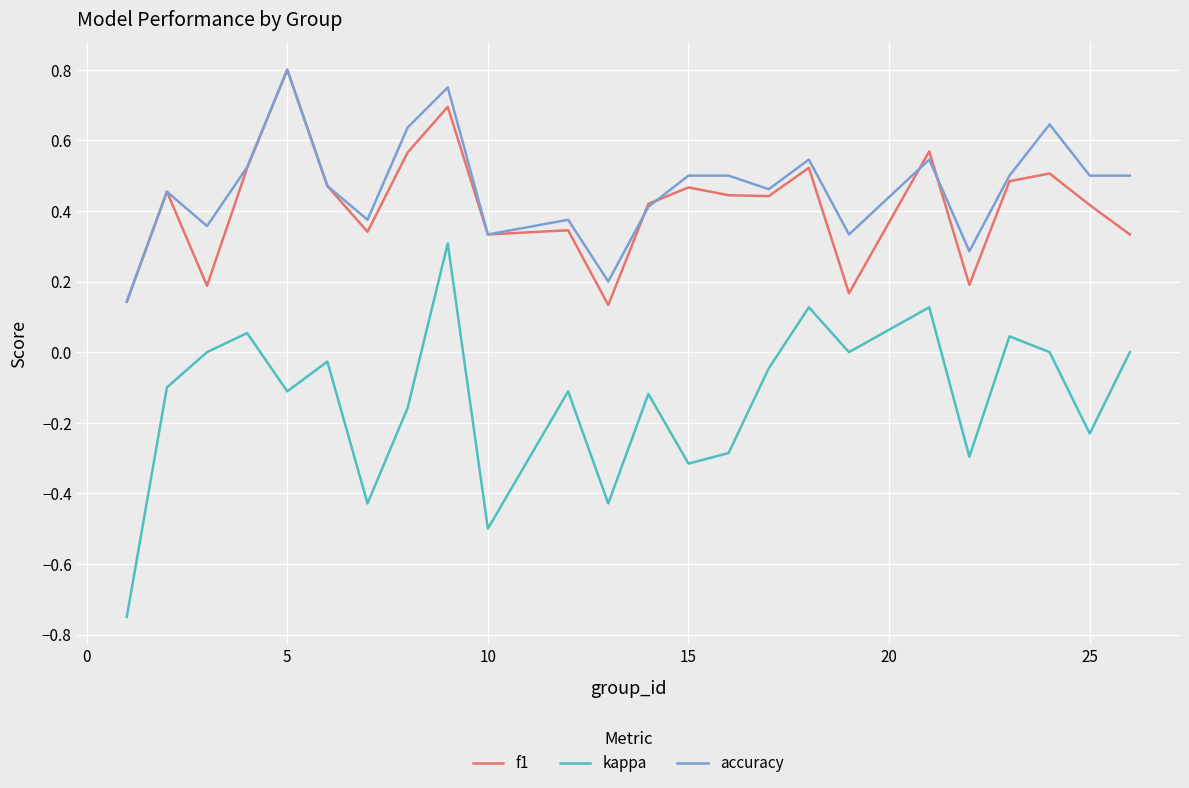

Which series has the widest spread of values?

kappa